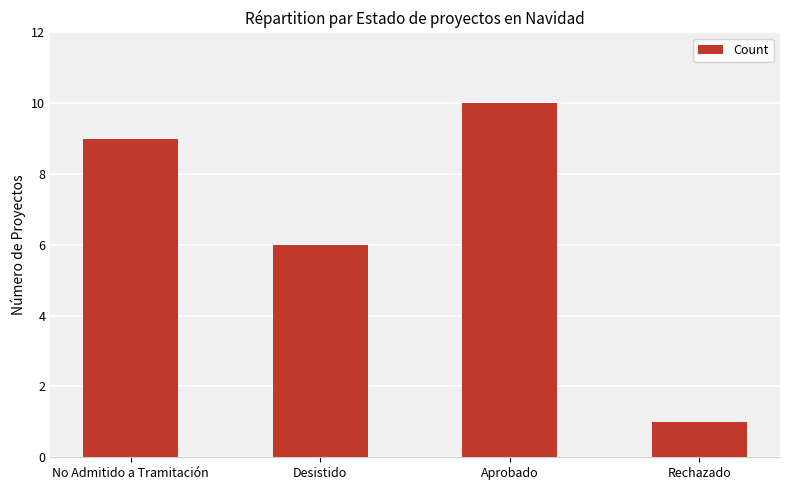

What is the difference between the maximum and minimum values?

9